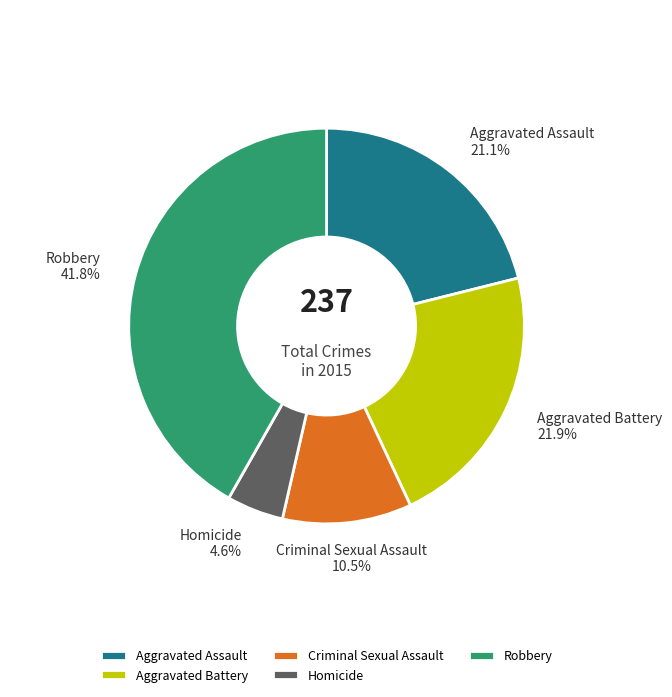

What percentage do Aggravated Assault and Criminal Sexual Assault together represent?

31.6%